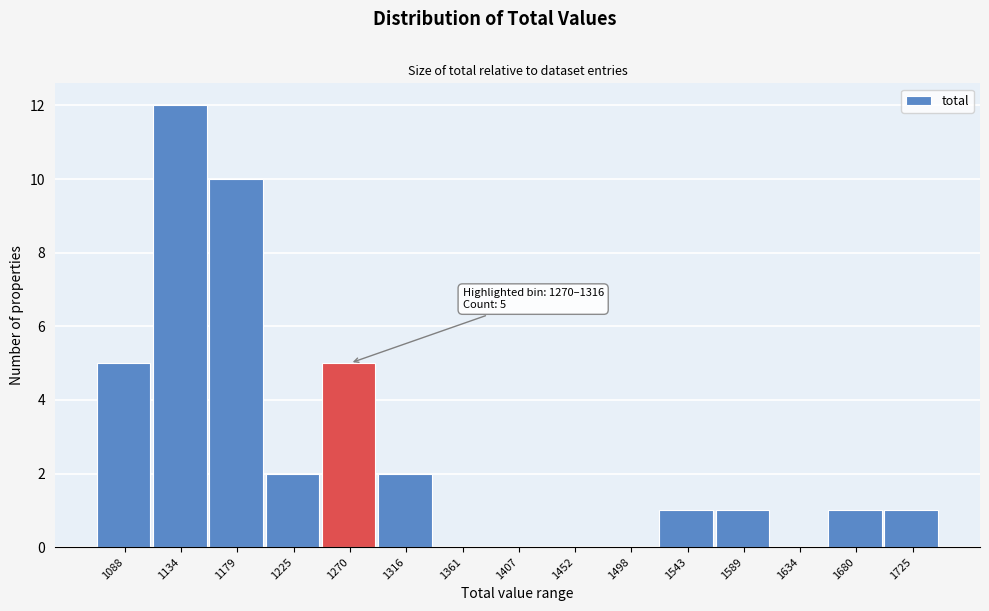

Reading right to left, what are all the values shown in this chart?

1725=1	1680=1	1634=0	1589=1	1543=1	1498=0	1452=0	1407=0	1361=0	1316=2	1270=5	1225=2	1179=10	1134=12	1088=5